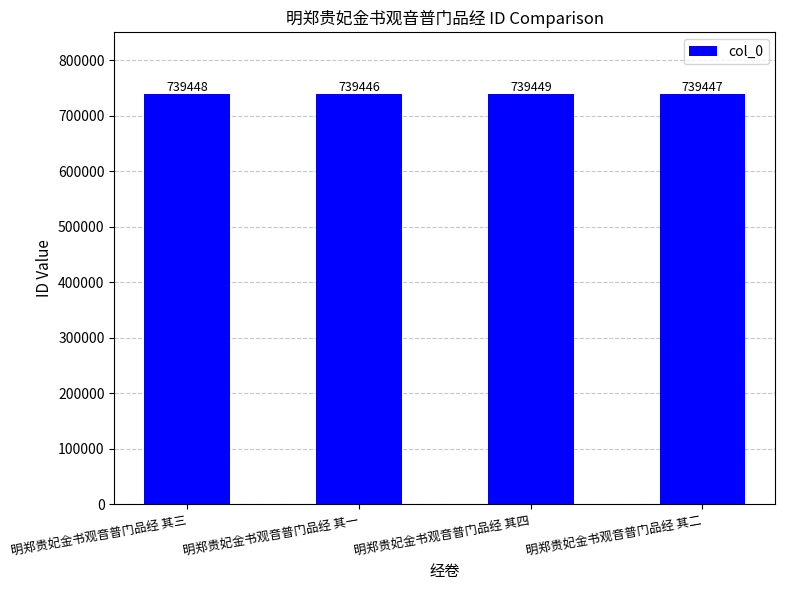

How many data points are less than 739448?

2